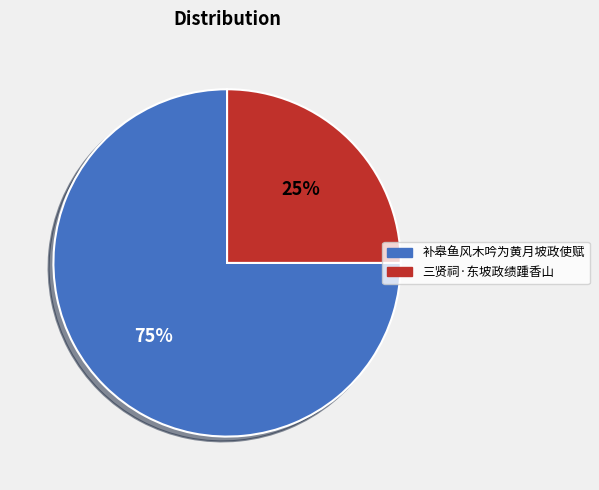

Is there a majority slice in this chart?

Yes